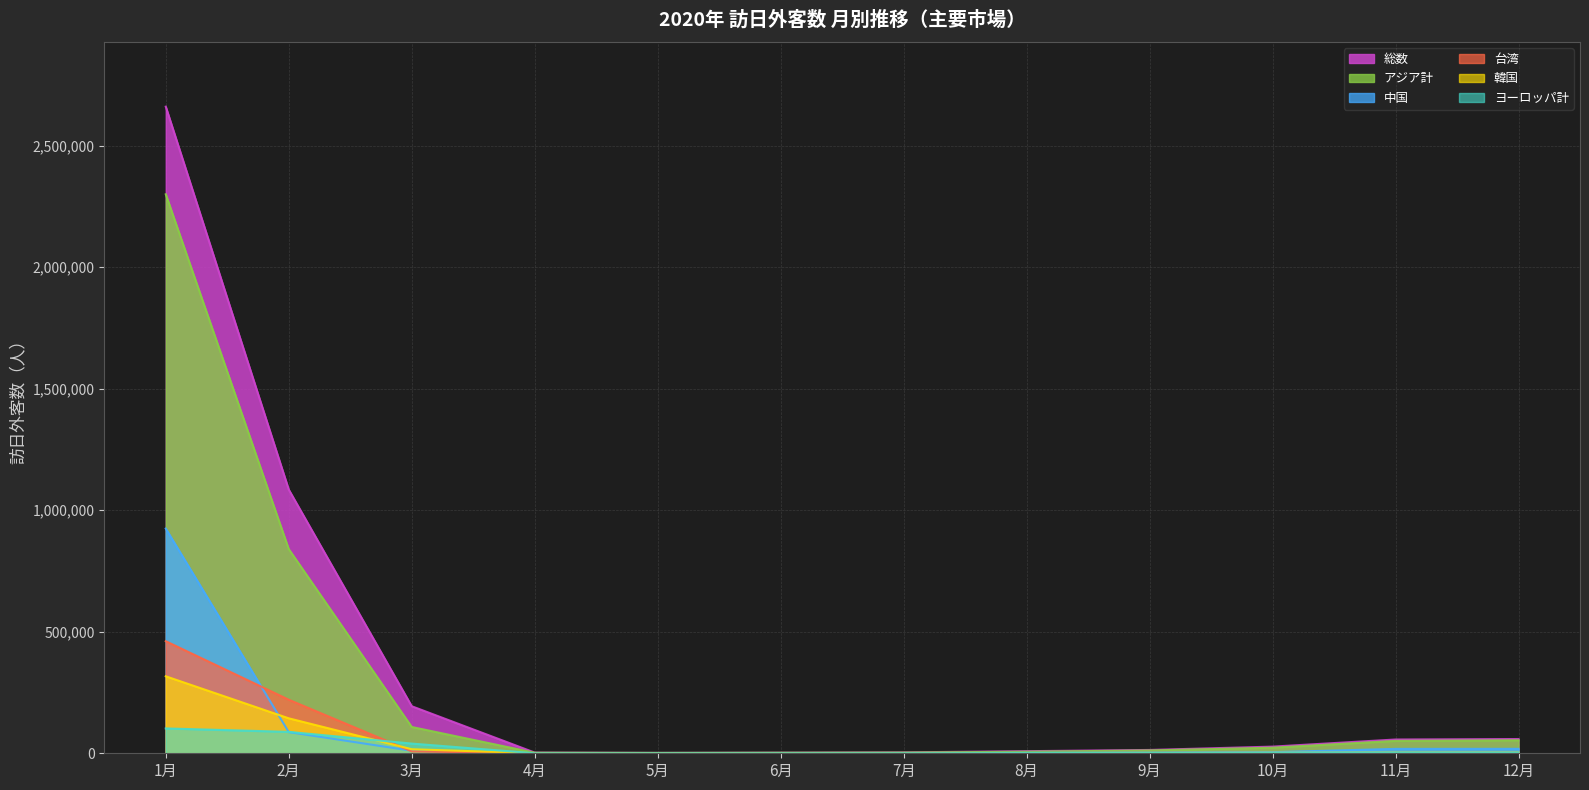

Reading right to left, list all the values displayed in this chart.

総数: 12月=58673	11月=56673	10月=27386	9月=13684	8月=8658	7月=3782	6月=2565	5月=1663	4月=2917	3月=193658	2月=1085147	1月=2661022
アジア計: 12月=53581	11月=51075	10月=22977	9月=11683	8月=6405	7月=2872	6月=2245	5月=1539	4月=2252	3月=108291	2月=840261	1月=2300366
韓国: 12月=2808	11月=2825	10月=2021	9月=1426	8月=749	7月=294	6月=122	5月=18	4月=299	3月=16669	2月=143896	1月=316812
中国: 12月=18365	11月=18147	10月=4502	9月=2954	8月=1606	7月=785	6月=334	5月=25	4月=163	3月=10365	2月=87220	1月=924790
台湾: 12月=975	11月=1177	10月=1258	9月=767	8月=448	7月=102	6月=45	5月=8	4月=337	3月=7700	2月=220420	1月=461239
ヨーロッパ計: 12月=2628	11月=3097	10月=2379	9月=869	8月=1041	7月=351	6月=124	5月=51	4月=109	3月=39883	2月=88104	1月=102261